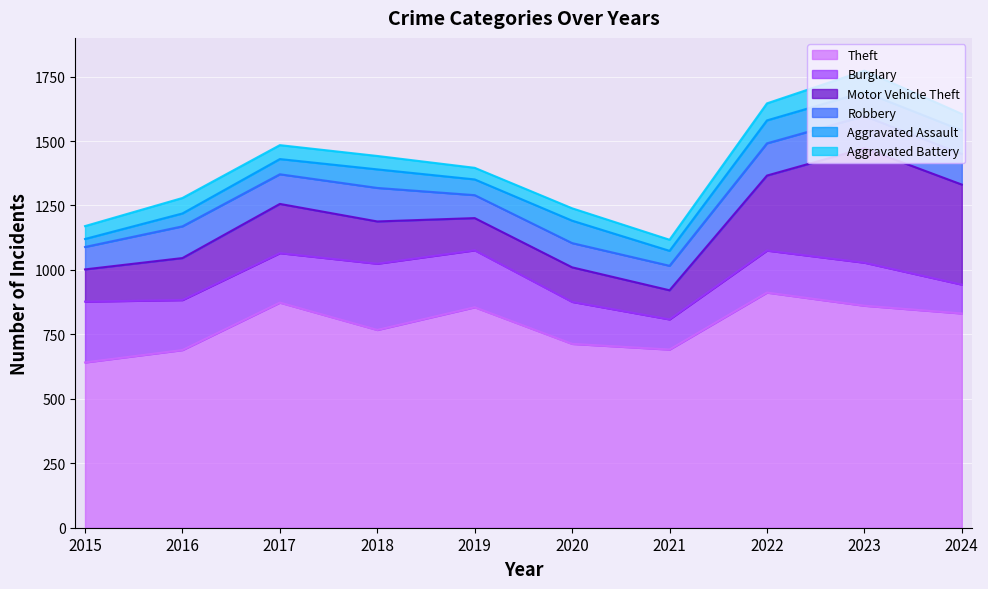

Read the Robbery value at 2021, to the nearest 5.

95